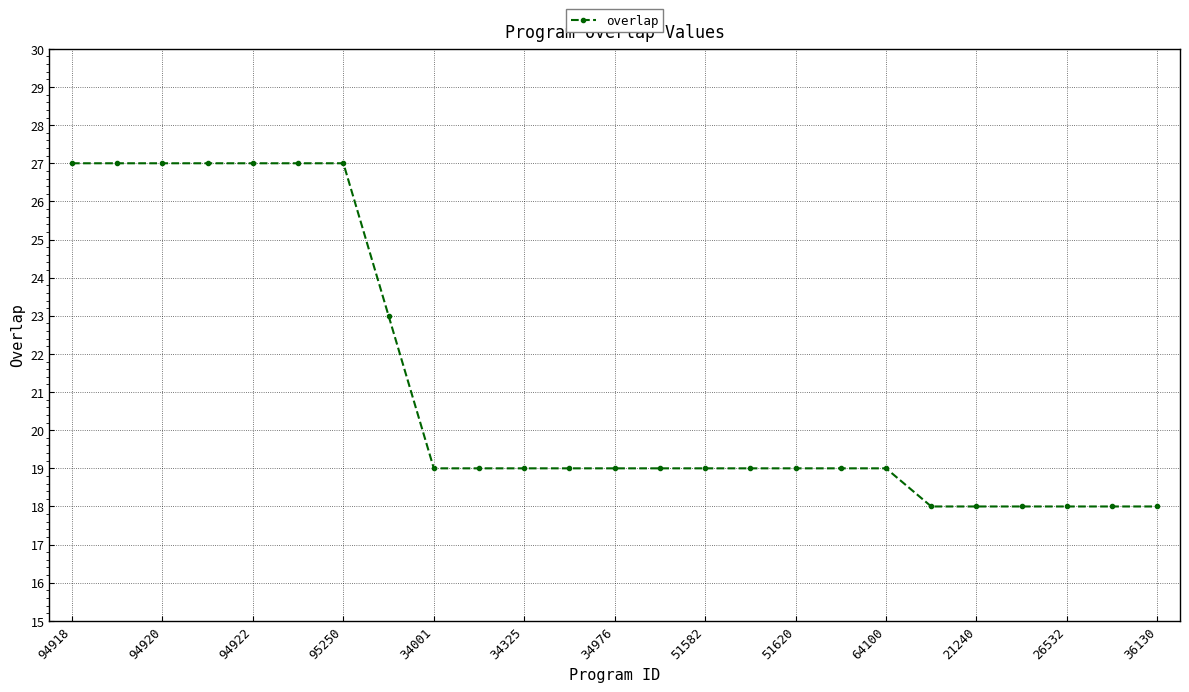

What is the value of the 22nd point from the left?

18